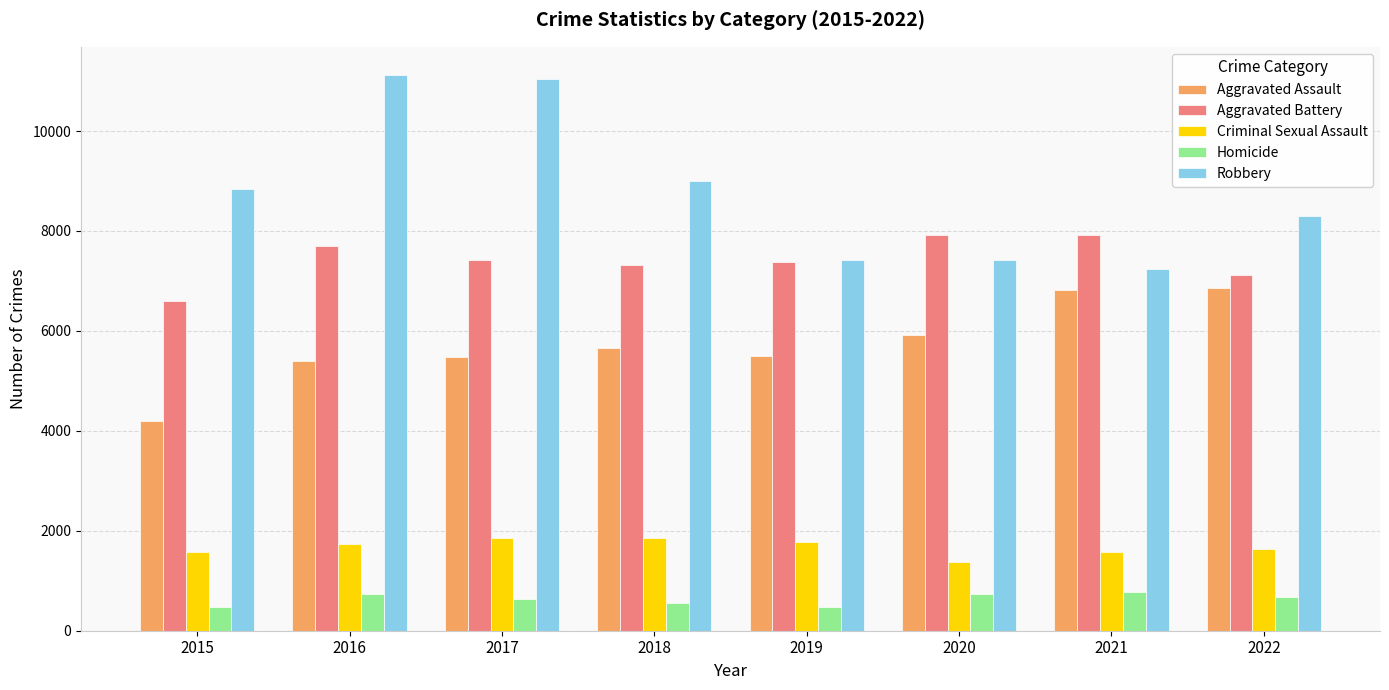

Is the value of Criminal Sexual Assault at 2017 greater than the value of Aggravated Assault at 2016?

No